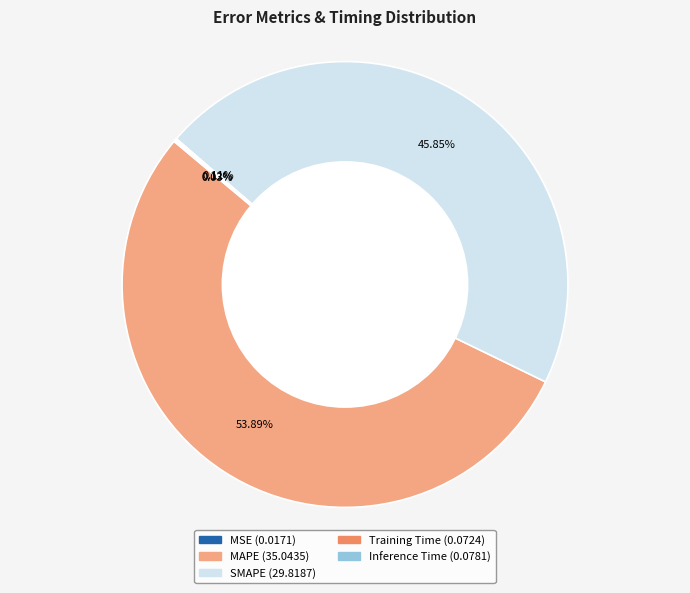

Is there any slice that represents more than half of the pie?

Yes